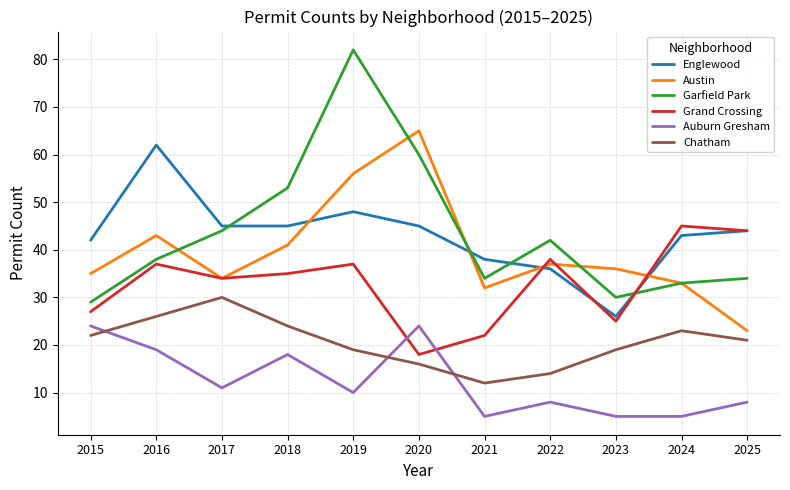

List the series in order of their peak value, lowest first.

Auburn Gresham, Chatham, Grand Crossing, Englewood, Austin, Garfield Park